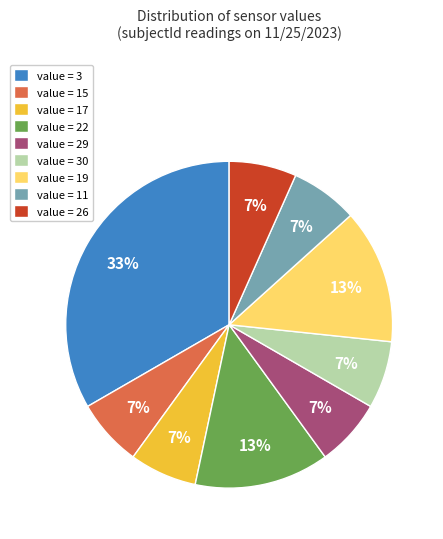

Count the number of slices in the pie.

9